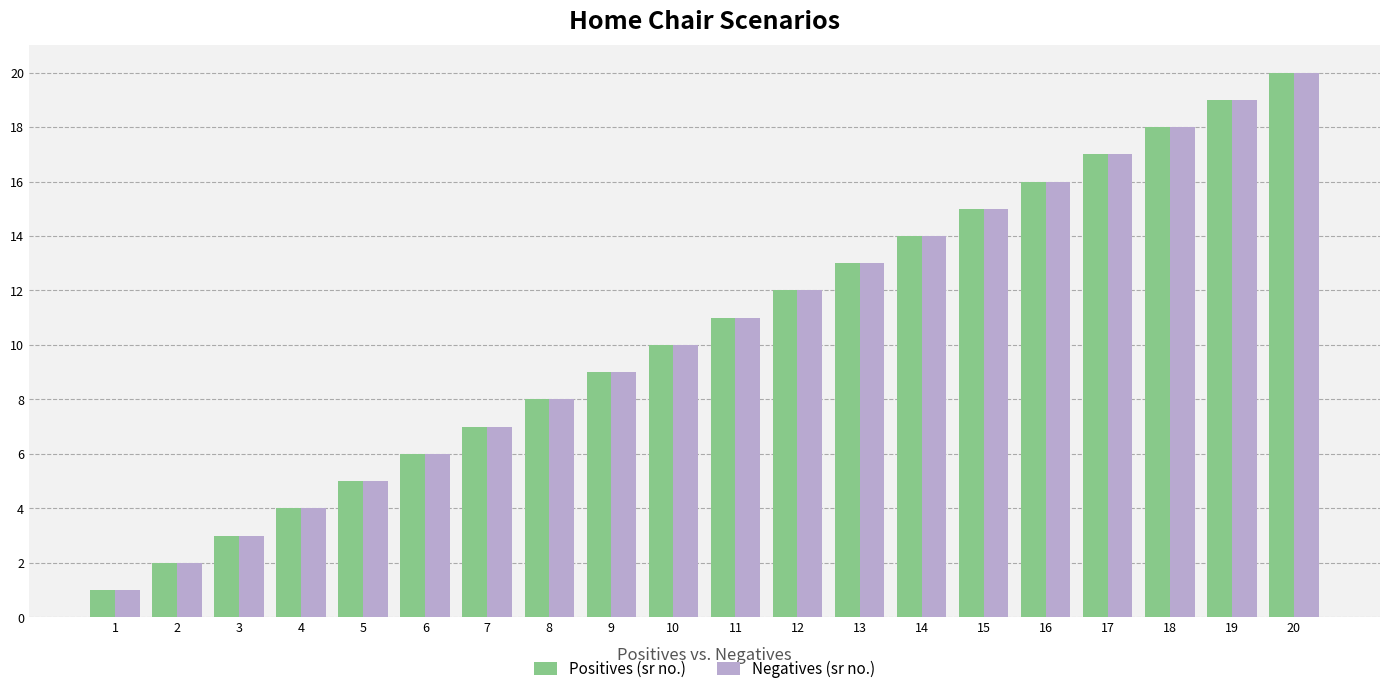

What is the maximum value shown in the chart?

20